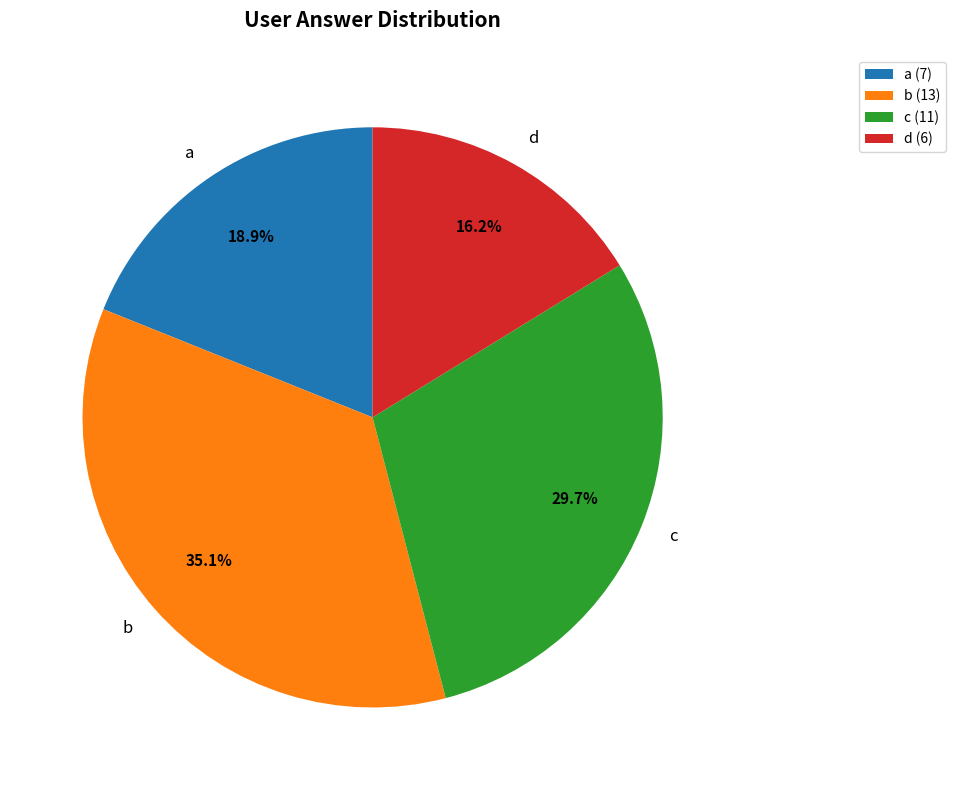

Does a represent more than half of the total?

No